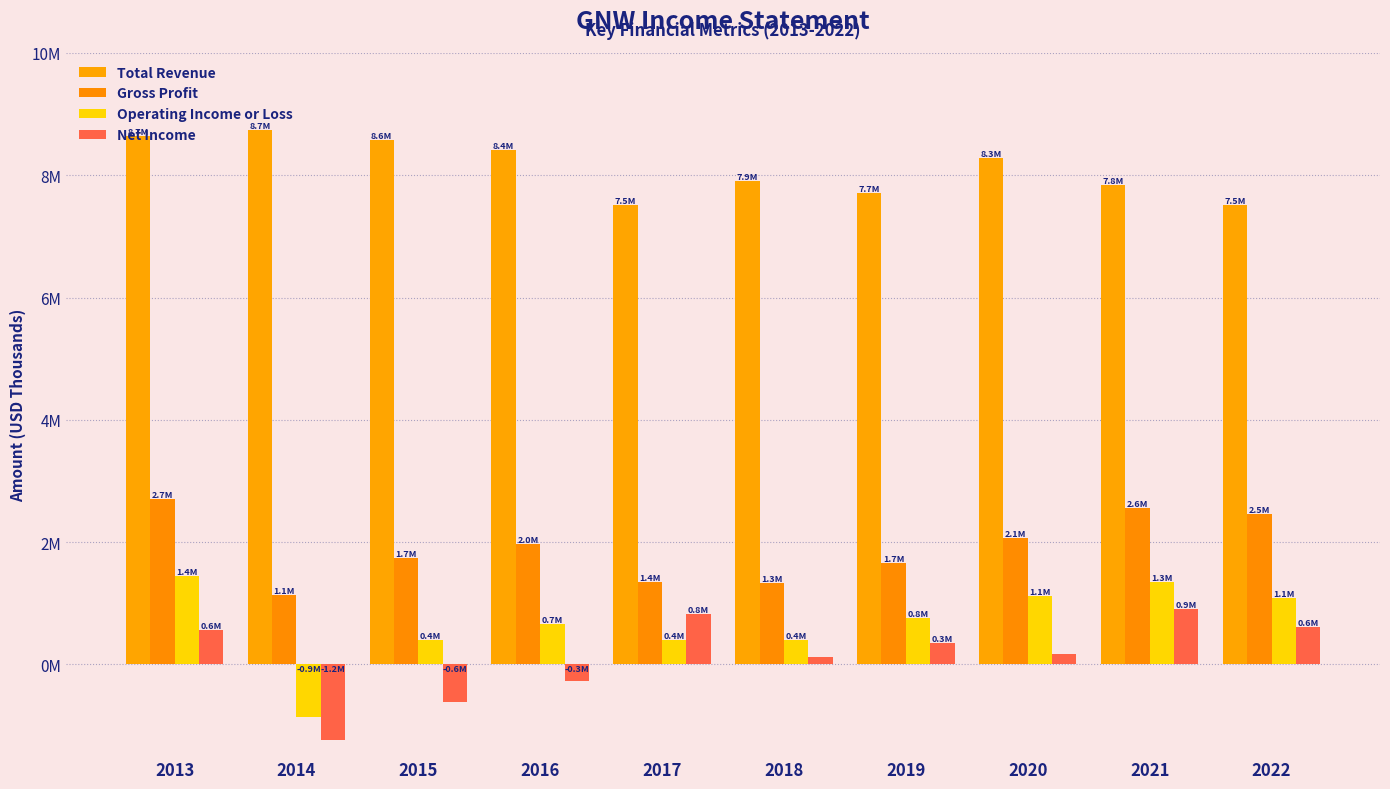

What is the sum of the Net Income values at 2016 and 2015?

-892000